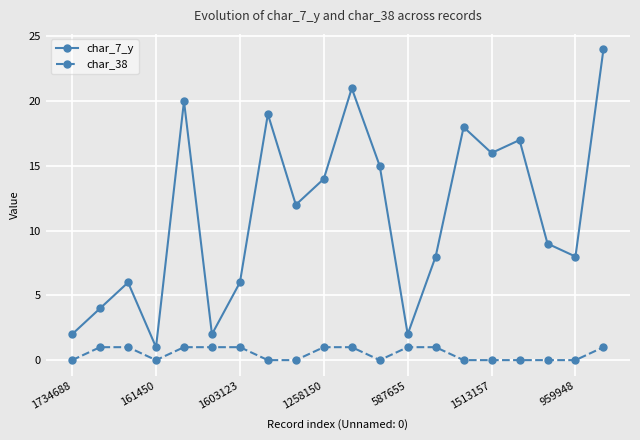

In char_7_y, how many points are higher than both neighbors (excluding endpoints)?

6